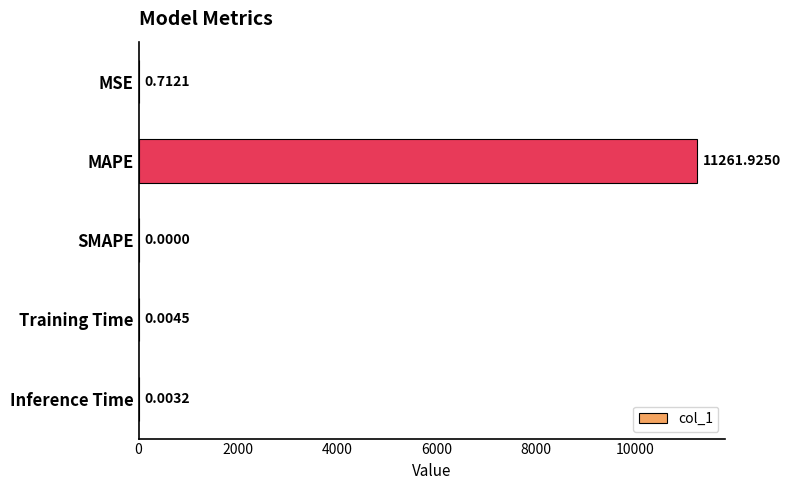

Which has a higher value, MAPE or SMAPE?

MAPE